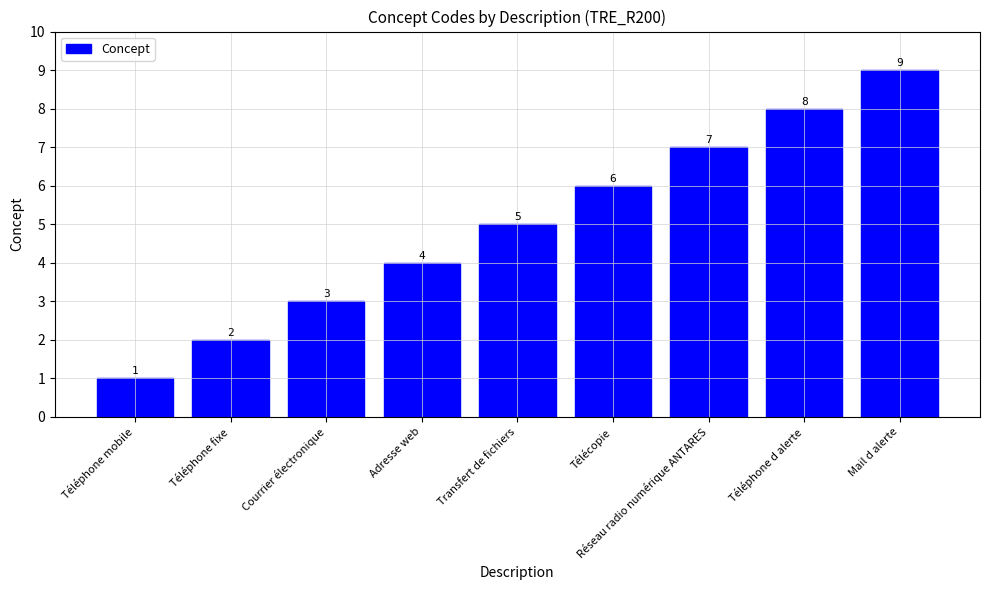

How many data points does each series have?

9